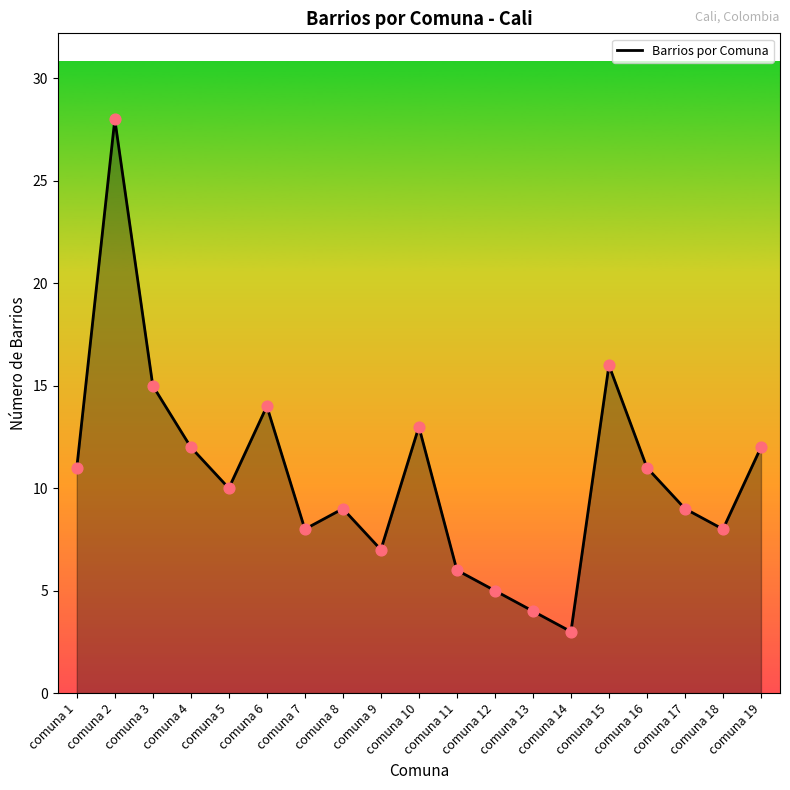

Between comuna 19 and comuna 5, which is larger?

comuna 19